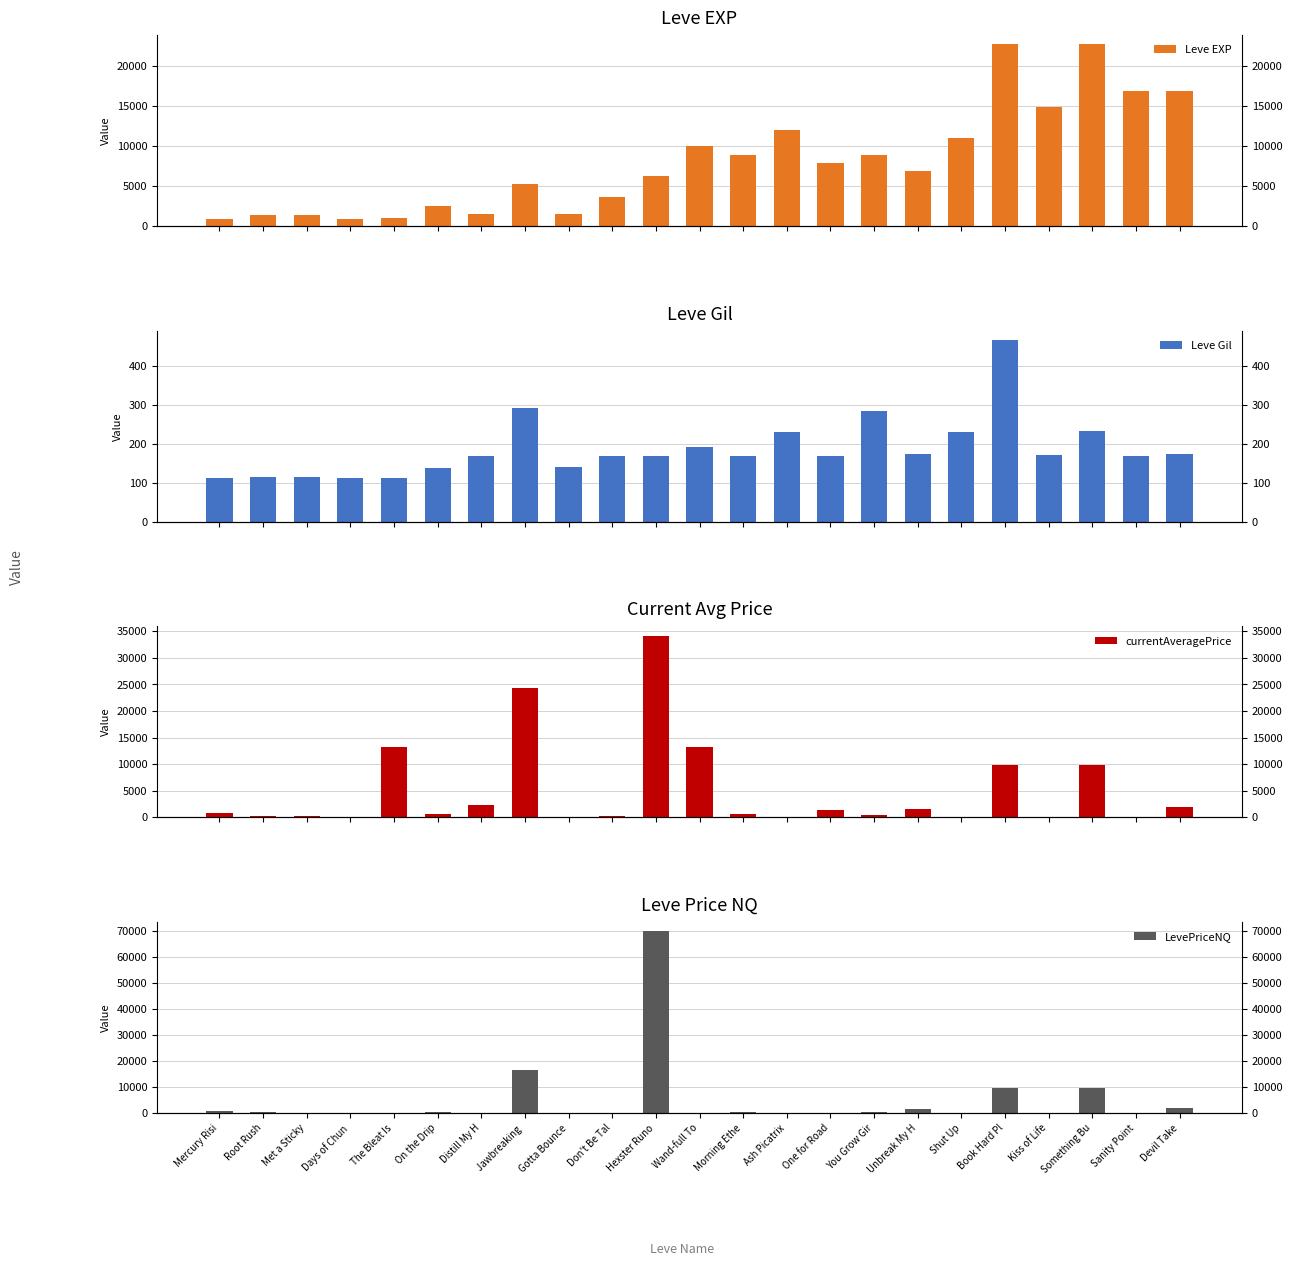

What is the difference between the highest and lowest values at Met a Sticky?

1238